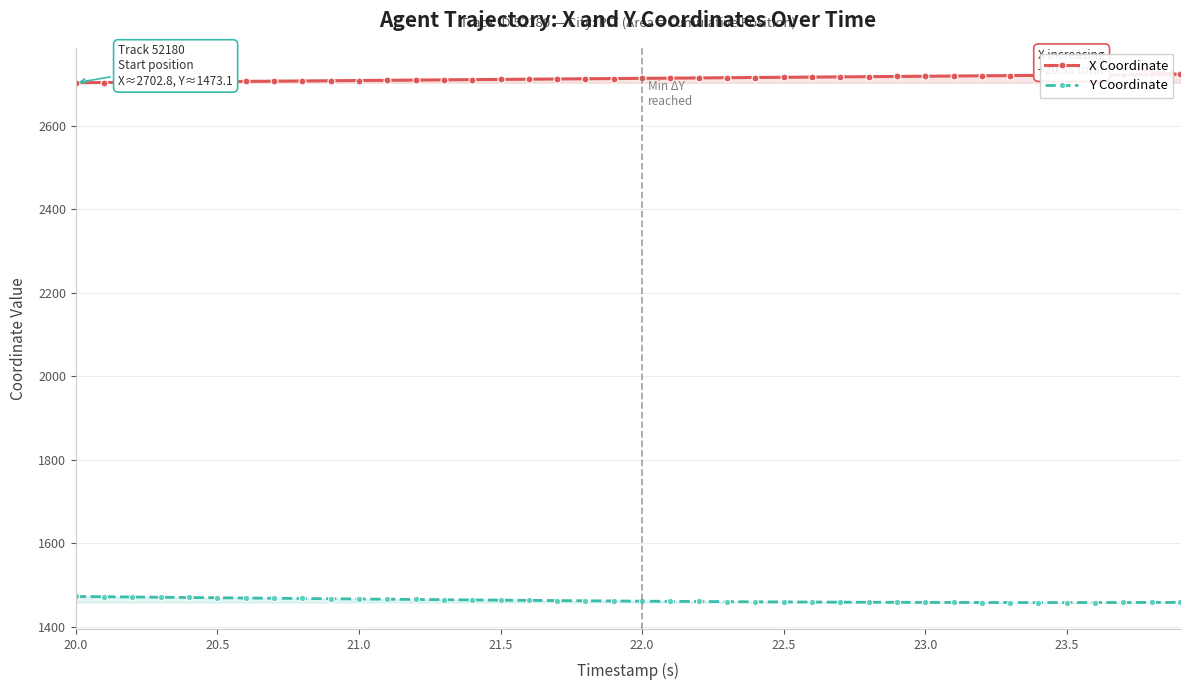

Reading left to right, what are all the values shown in this chart?

X Coordinate: 2702.8	2703.3	2703.9	2704.4	2705.0	2705.5	2706.0	2706.6	2707.1	2707.6	2708.1	2708.7	2709.2	2709.7	2710.2	2710.8	2711.3	2711.8	2712.3	2712.8	2713.3	2713.8	2714.3	2714.8	2715.3	2715.8	2716.3	2716.8	2717.3	2717.9	2718.4	2718.9	2719.4	2719.9	2720.5	2721.0	2721.5	2722.1	2722.6	2723.1
Y Coordinate: 1473.1	1472.5	1471.9	1471.3	1470.7	1470.1	1469.5	1468.9	1468.3	1467.7	1467.1	1466.5	1466.0	1465.4	1464.9	1464.3	1463.8	1463.3	1462.8	1462.4	1461.9	1461.5	1461.1	1460.7	1460.4	1460.0	1459.8	1459.5	1459.3	1459.1	1458.9	1458.8	1458.7	1458.6	1458.6	1458.6	1458.7	1458.7	1458.8	1459.0